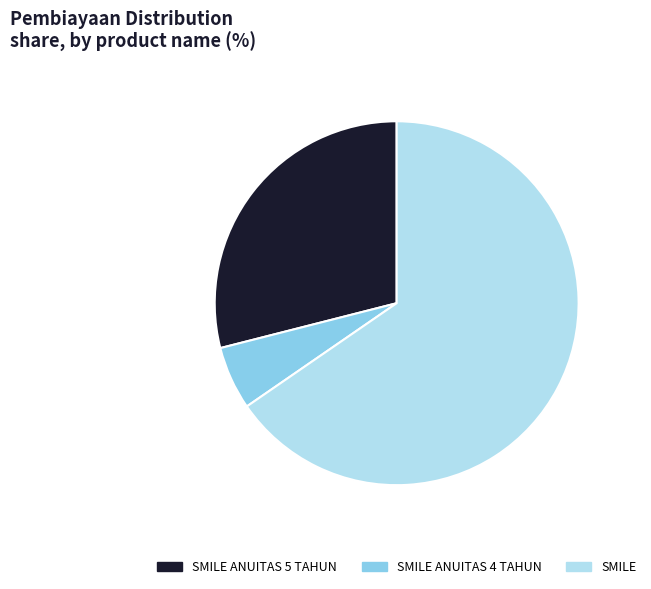

What is the largest slice in the pie chart?

SMILE